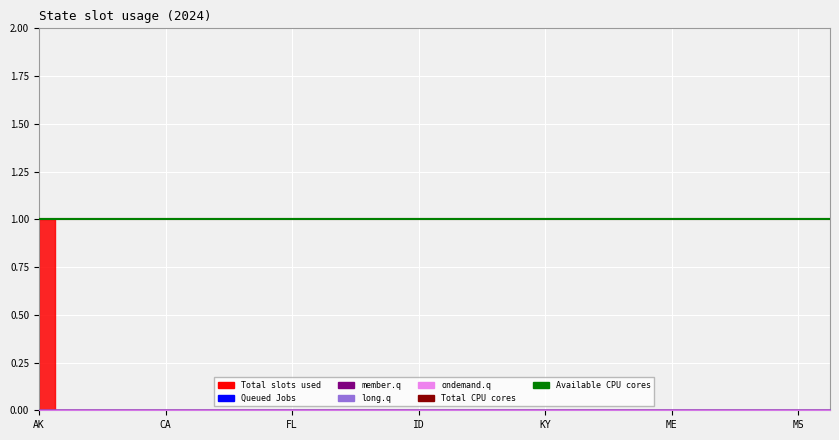

How many lines are shown in the chart?

5